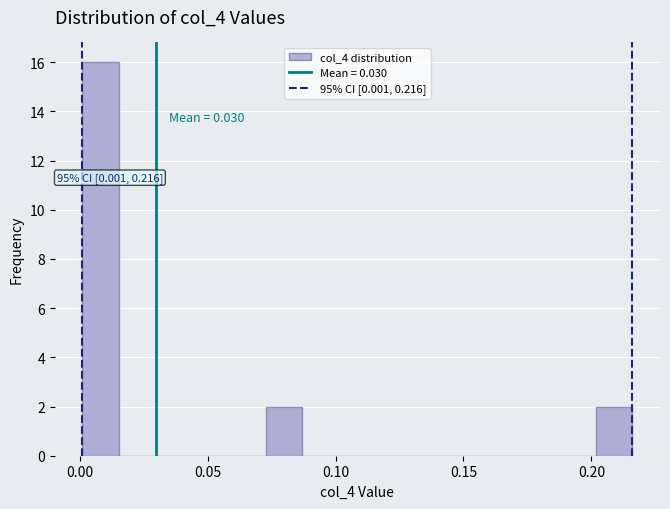

Around what value on the x-axis is the tallest bar? Give the approximate position of its centre, as read against the axis.

0.010